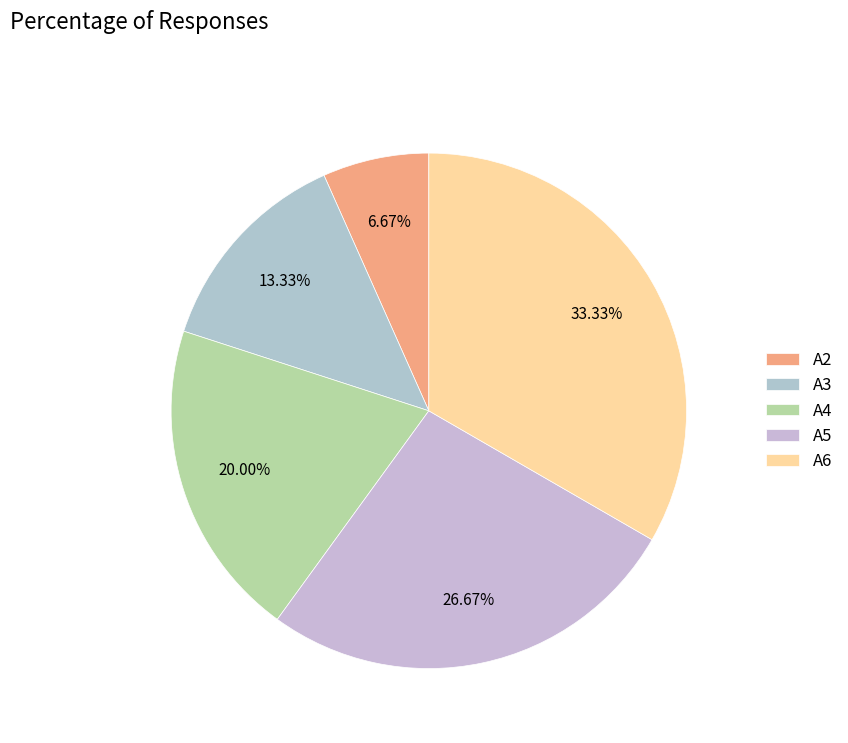

To the nearest percent, what is the difference between the largest and smallest slice percentages?

27%